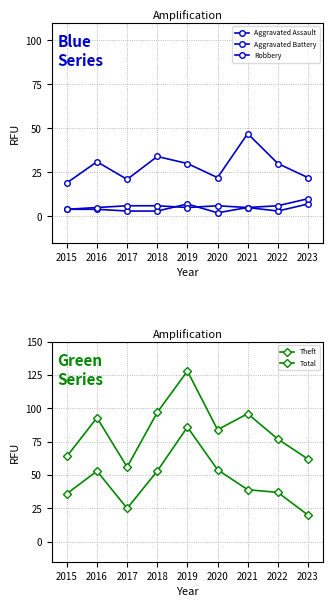

True or false: Theft and Robbery cross at least once.

True